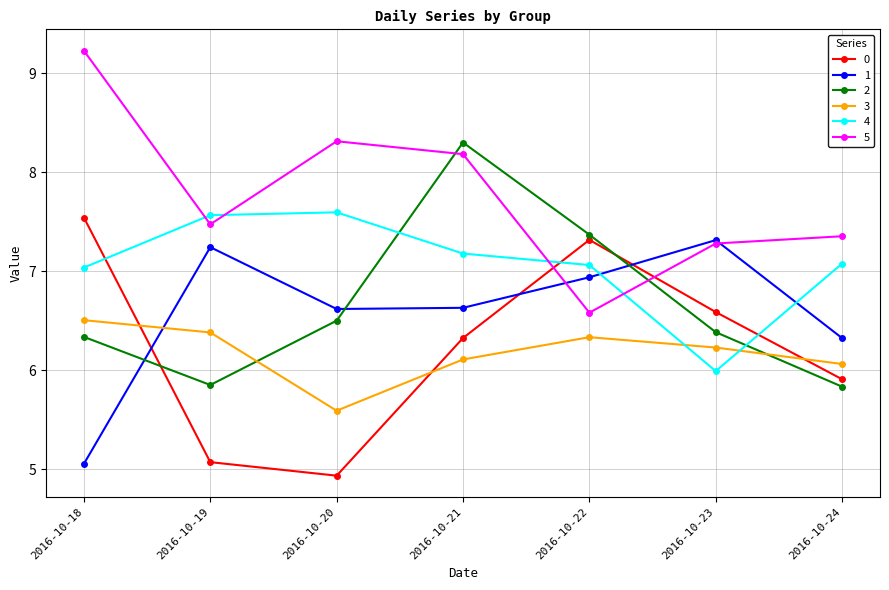

Does the chart have visible grid lines?

Yes